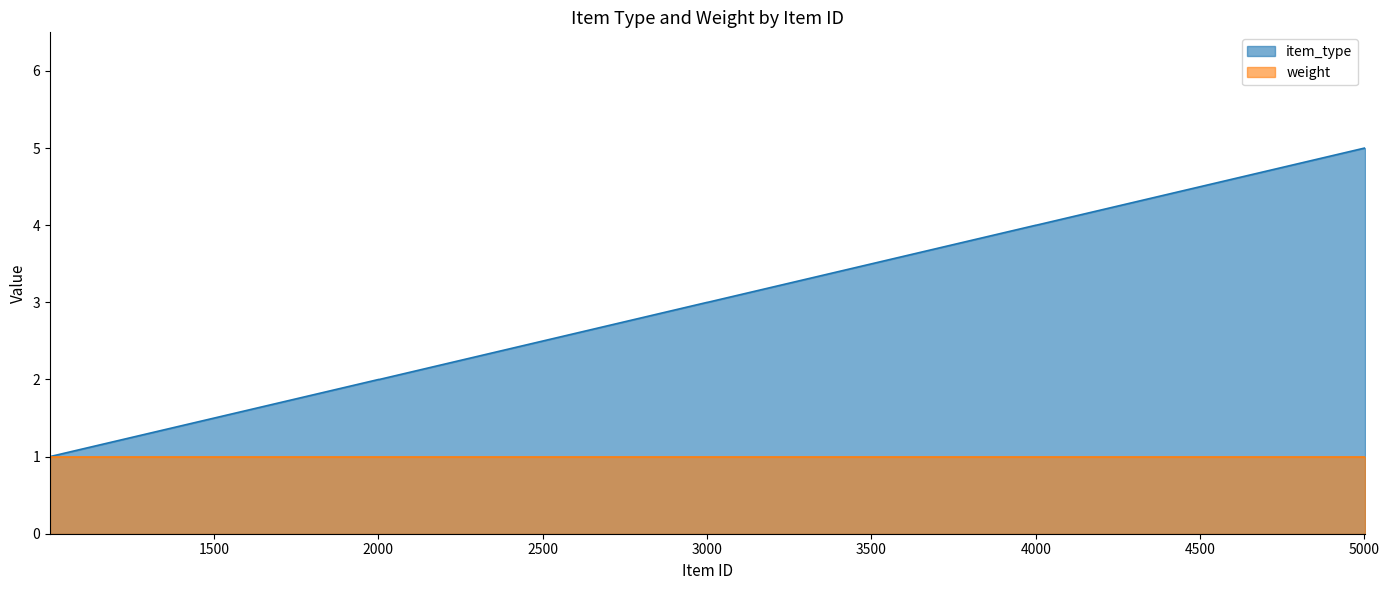

What is the difference between the maximum and minimum values?

4